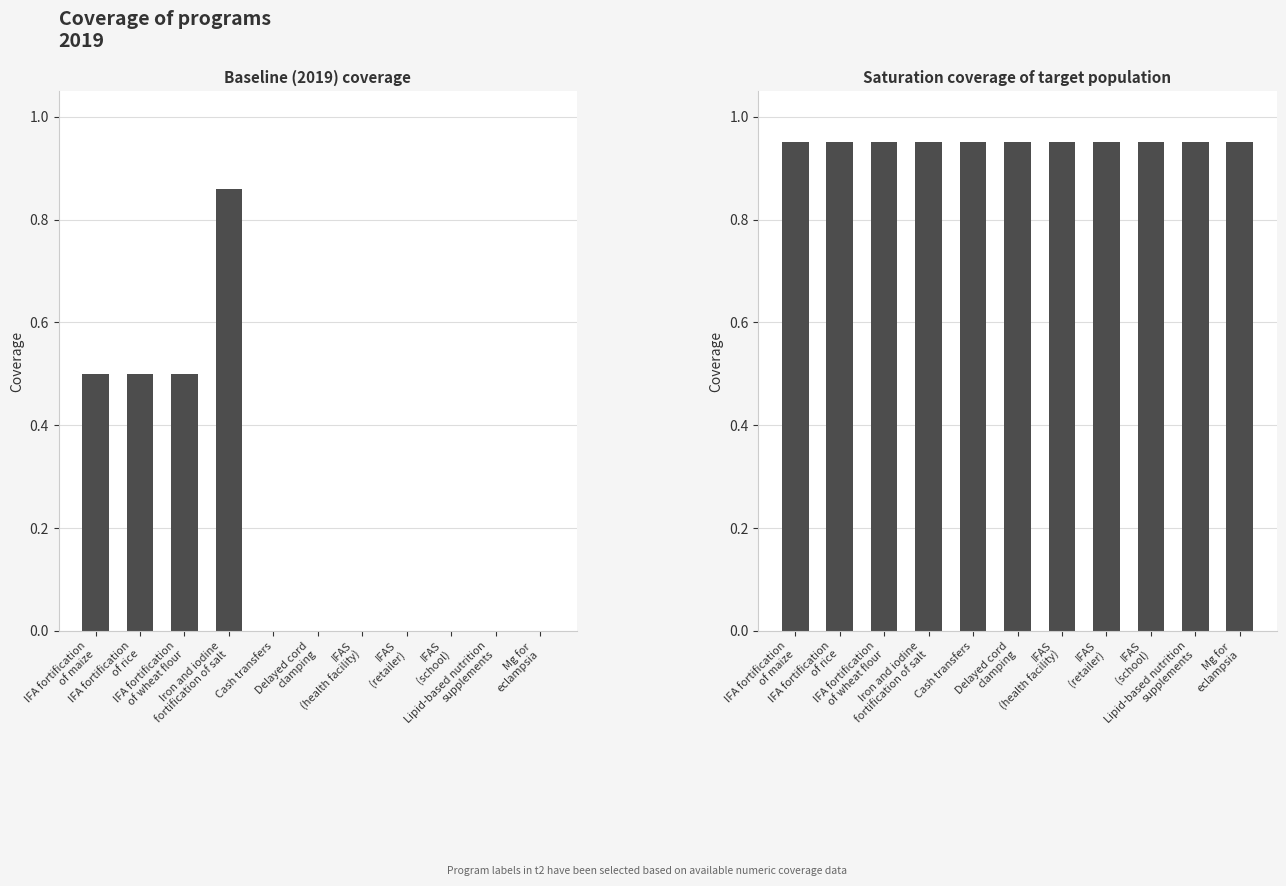

How many bars are there in total?

22